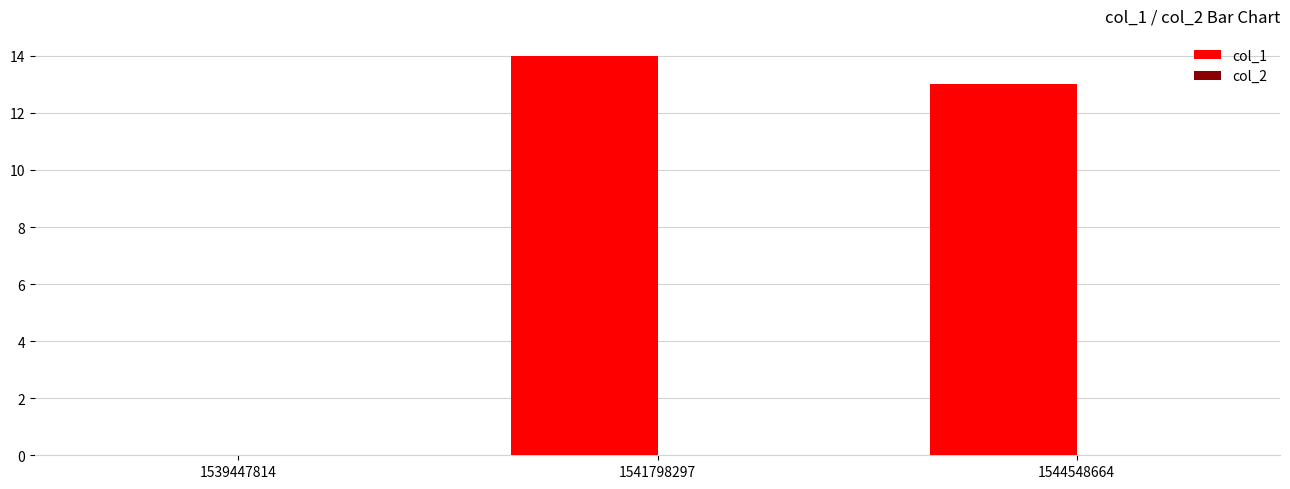

Which category has the highest value across all series?

1541798297